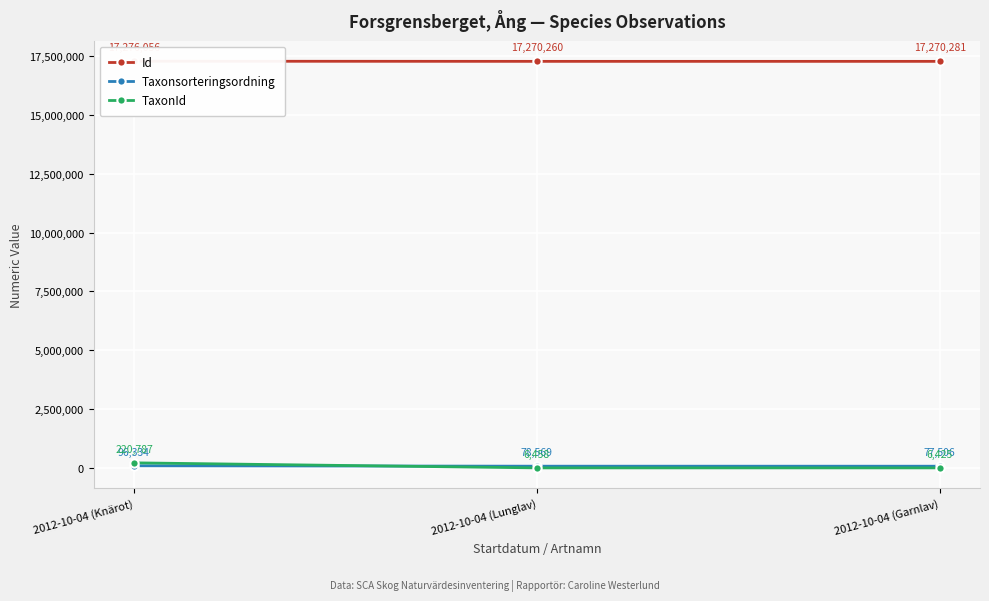

Reading left to right, extract all data points from this chart.

Id: 2012-10-04 (Knärot)=17276056	2012-10-04 (Lunglav)=17270260	2012-10-04 (Garnlav)=17270281
Taxonsorteringsordning: 2012-10-04 (Knärot)=96334	2012-10-04 (Lunglav)=78569	2012-10-04 (Garnlav)=77506
TaxonId: 2012-10-04 (Knärot)=220787	2012-10-04 (Lunglav)=6458	2012-10-04 (Garnlav)=6425